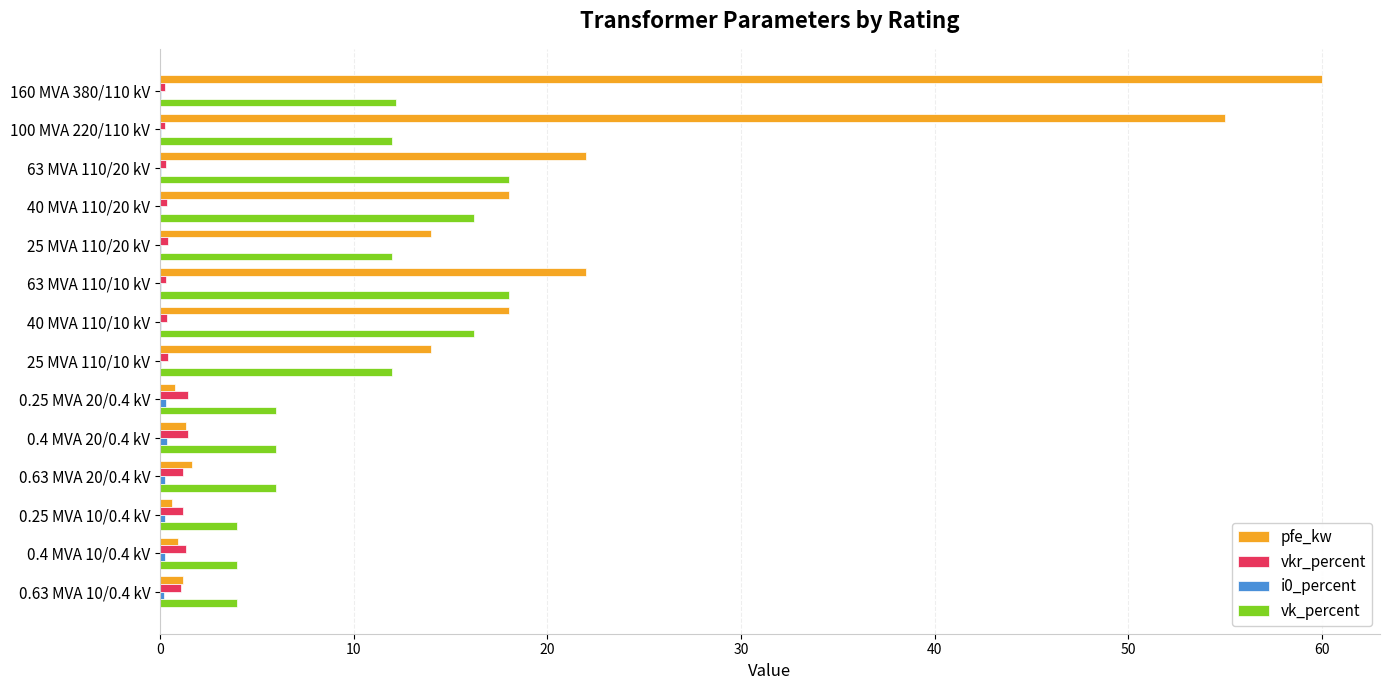

What is the average value of the vk_percent series?

10.5